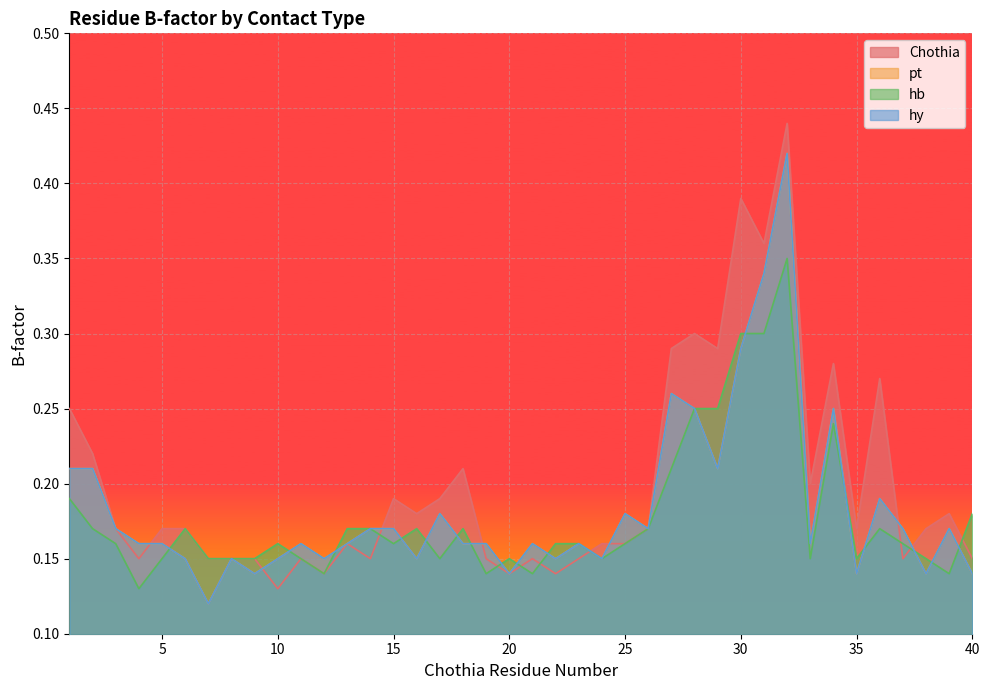

In Chothia, how many points are higher than both neighbors (excluding endpoints)?

11